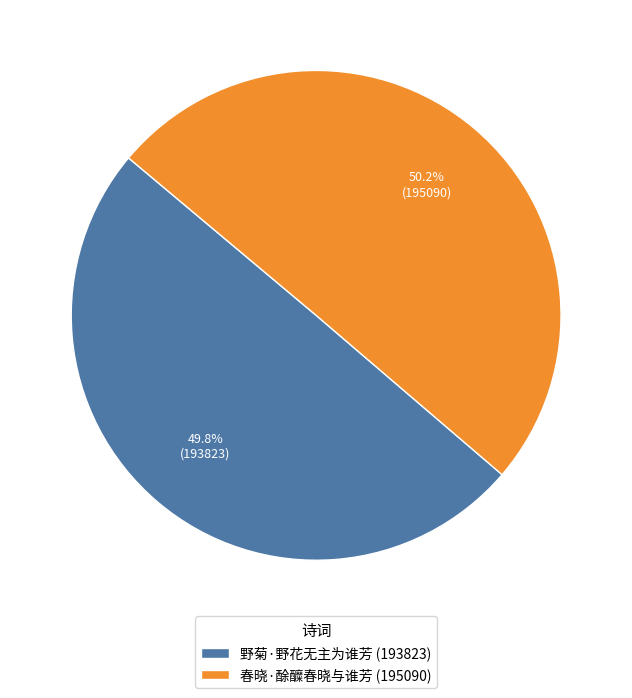

How many slices are in this pie chart?

2